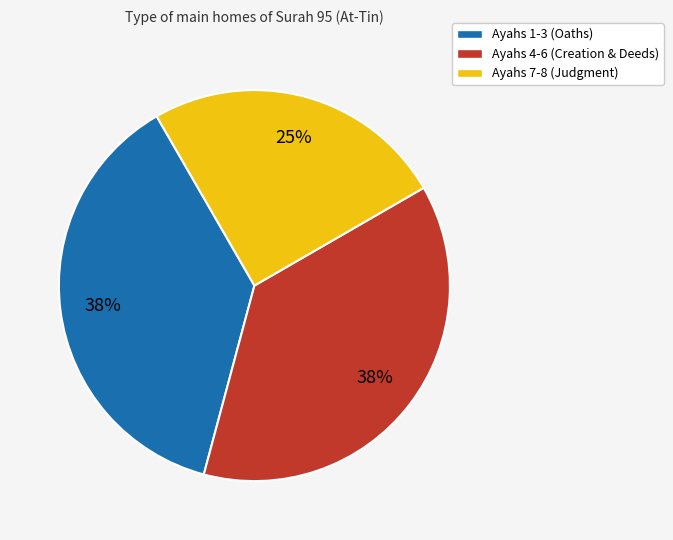

What is the smallest slice in the pie chart?

Ayahs 7-8 (Judgment)